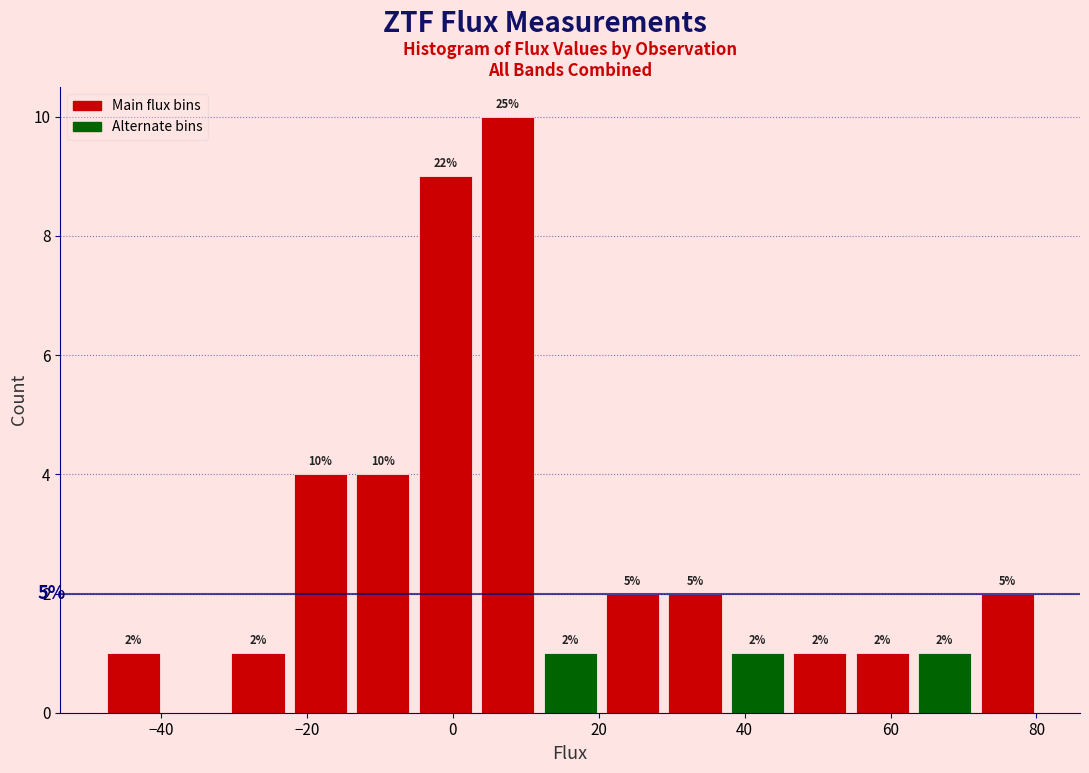

Which range on the x-axis has the tallest bar?

4 to 12